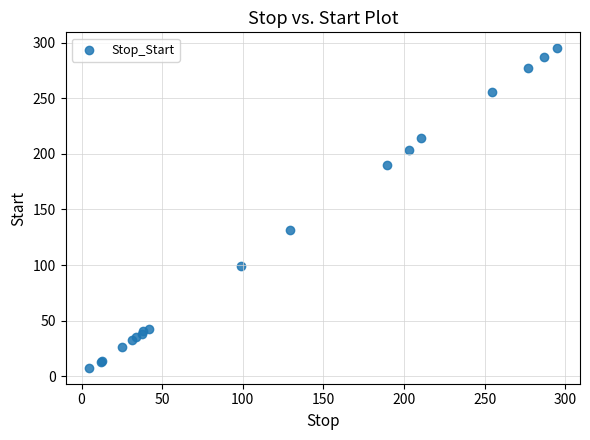

What Y value in the scatter plot is closest to 151?

131.4